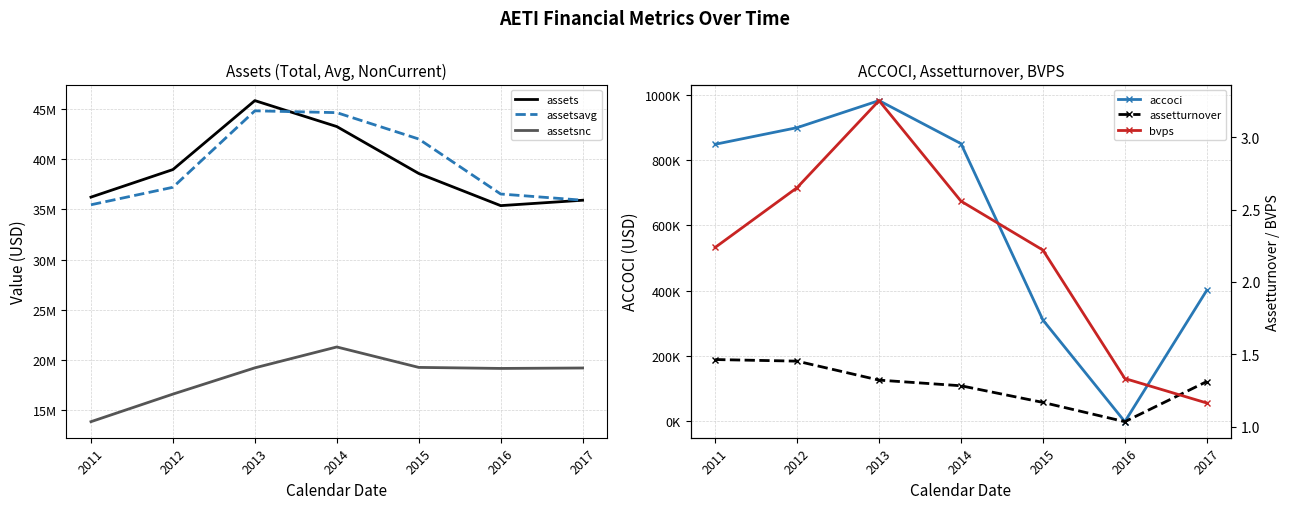

True or false: assetsavg has a value of 13009079.7 at 2016.

False